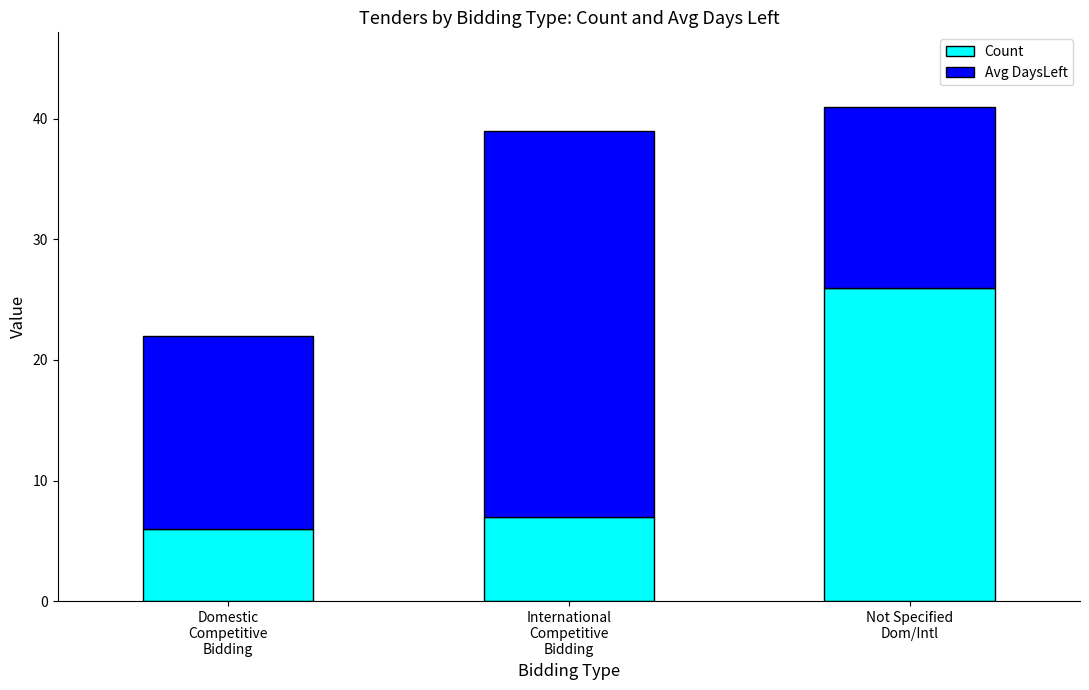

What is the average value of the Count series?

13